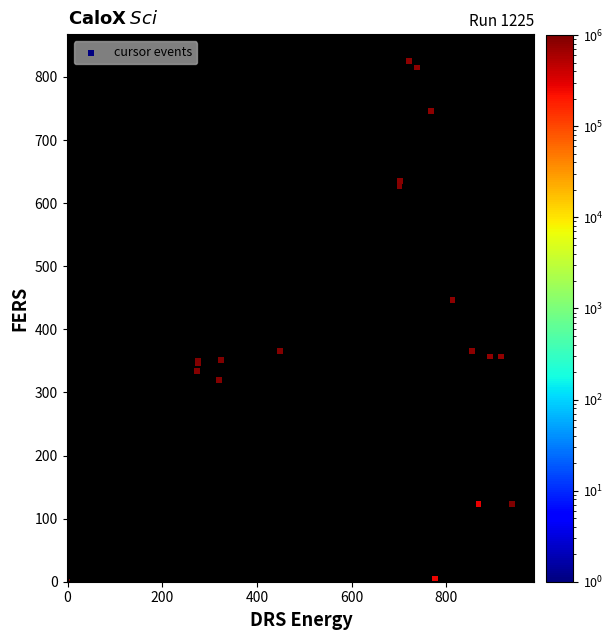

What Y value in the scatter plot is closest to 412?

447